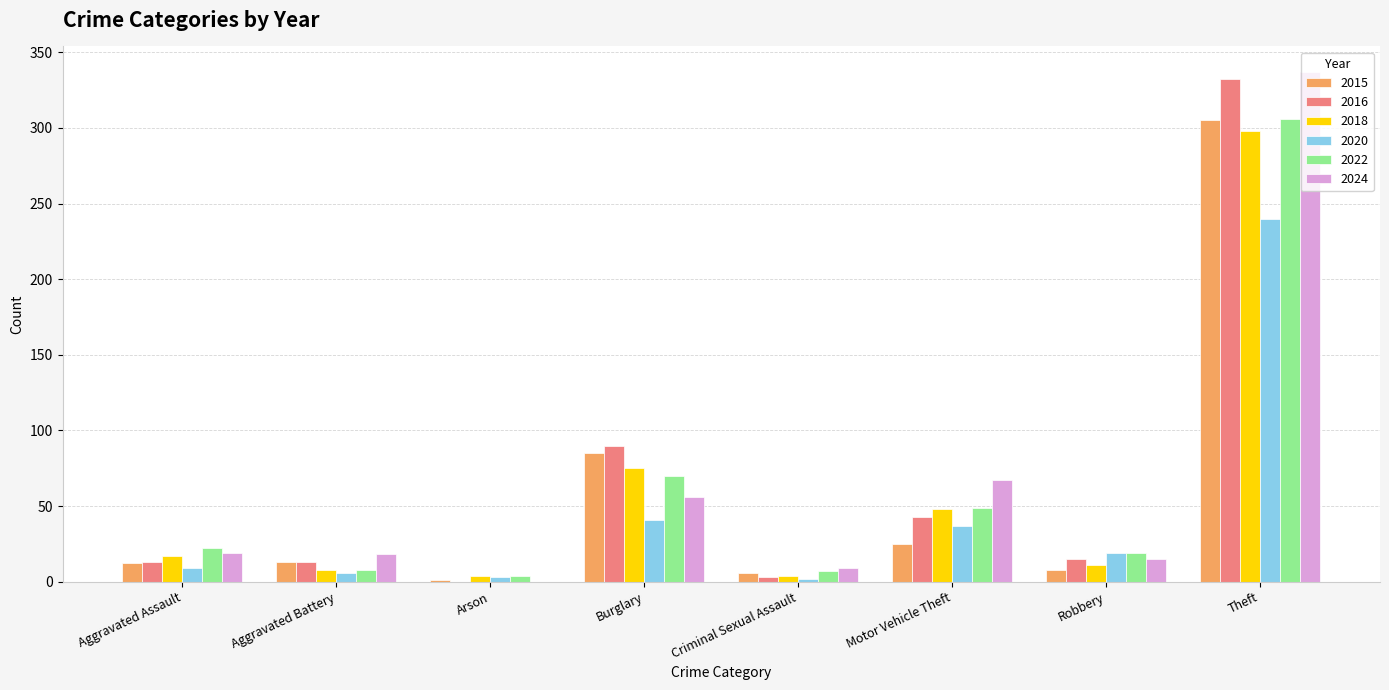

What is the sum of all 2018 values?

465